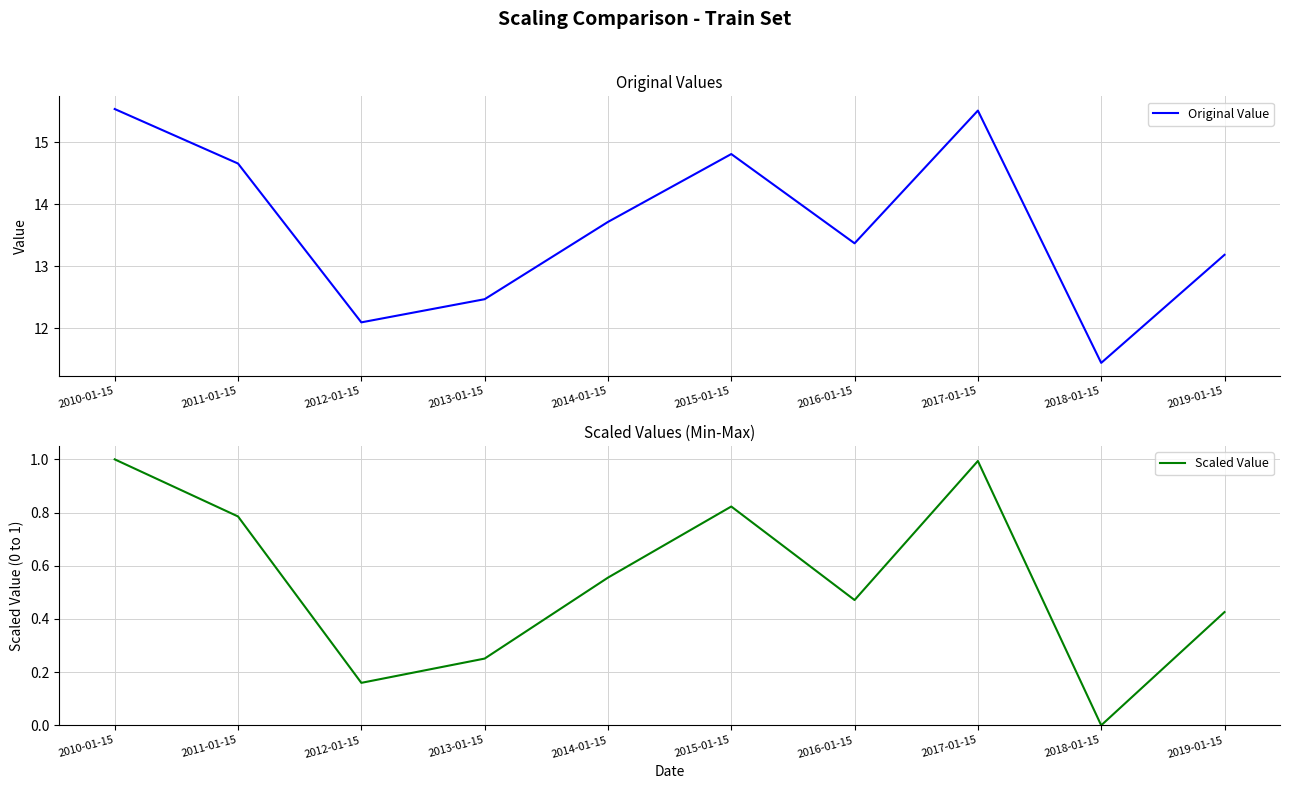

True or false: Scaled Value has a value of 0.5 at 2010-01-15.

False